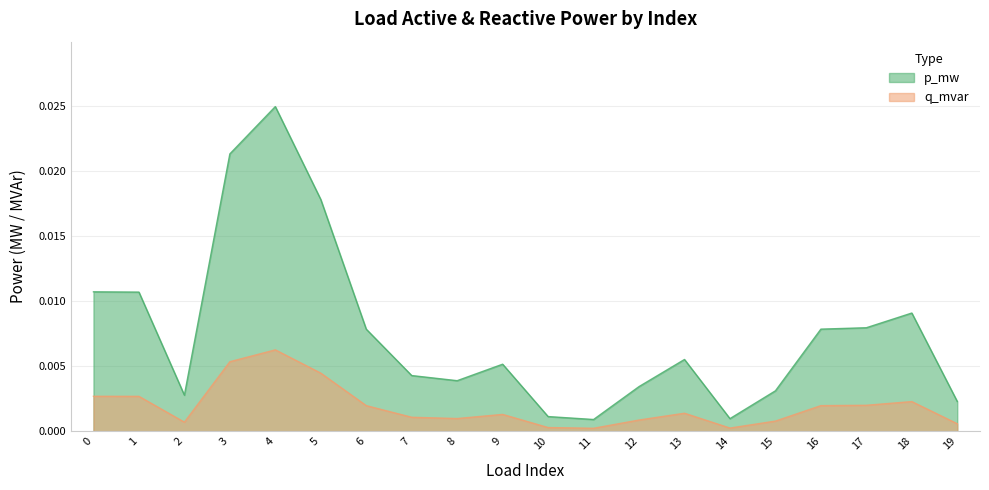

List the series in order of their peak value, highest first.

p_mw, q_mvar